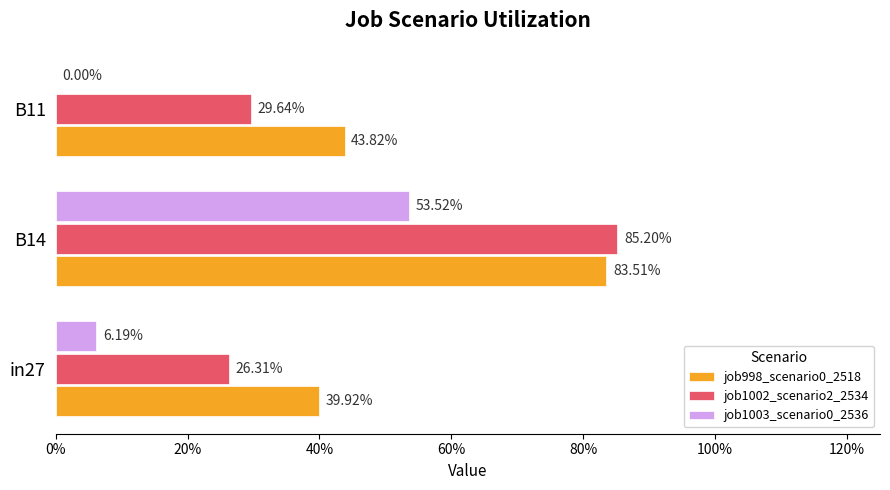

Which series has the largest total across all categories?

job998_scenario0_2518